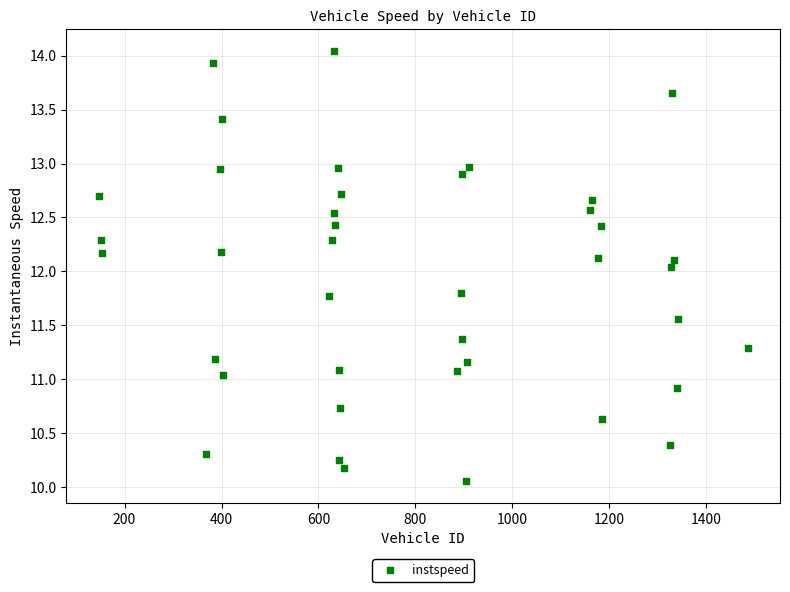

What is the range of Y values (max minus min)?

4.0